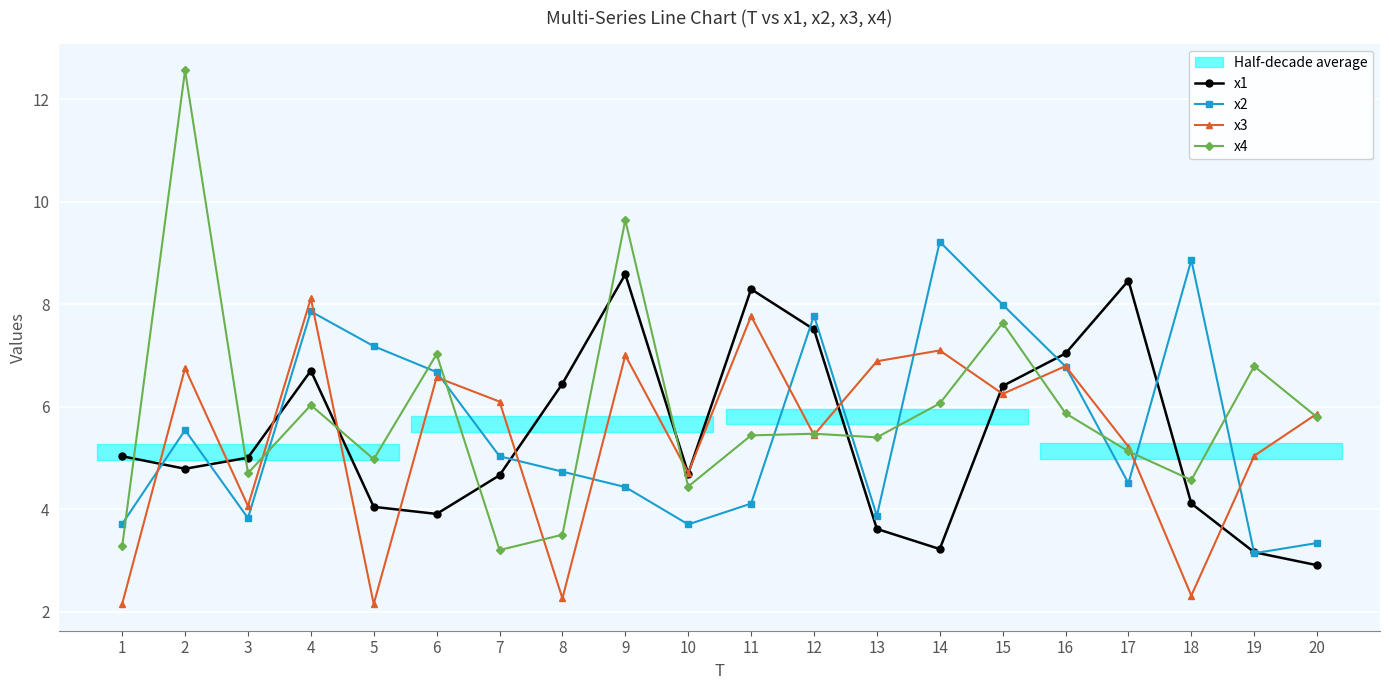

What is the highest value of the x2 series?

9.2